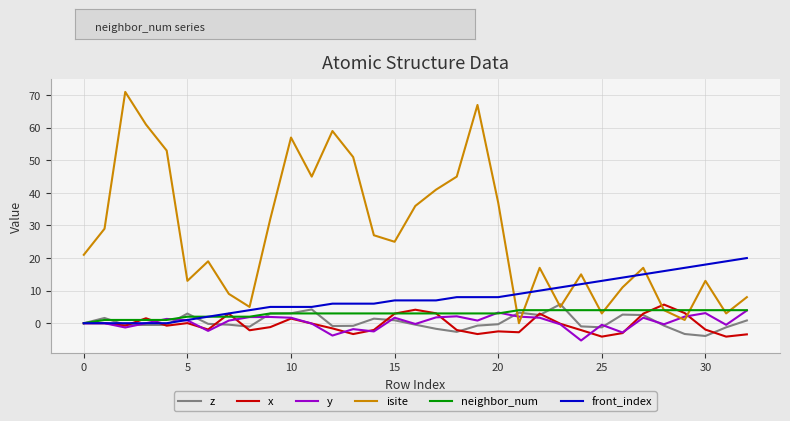

What is the smallest value displayed?

-5.3